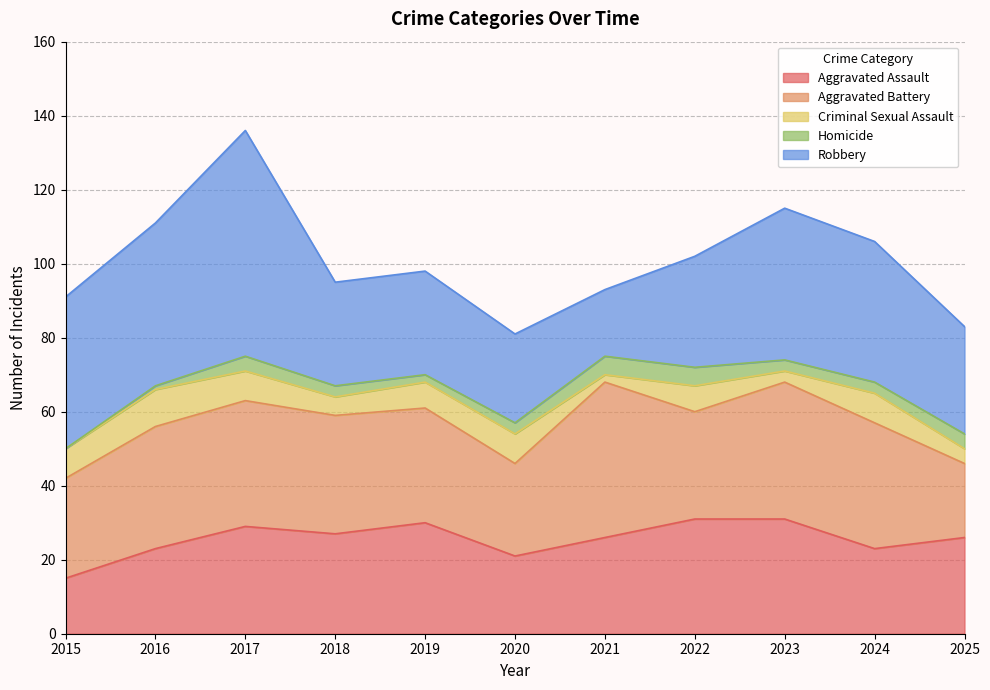

What is the total value across all series at 2018?

95